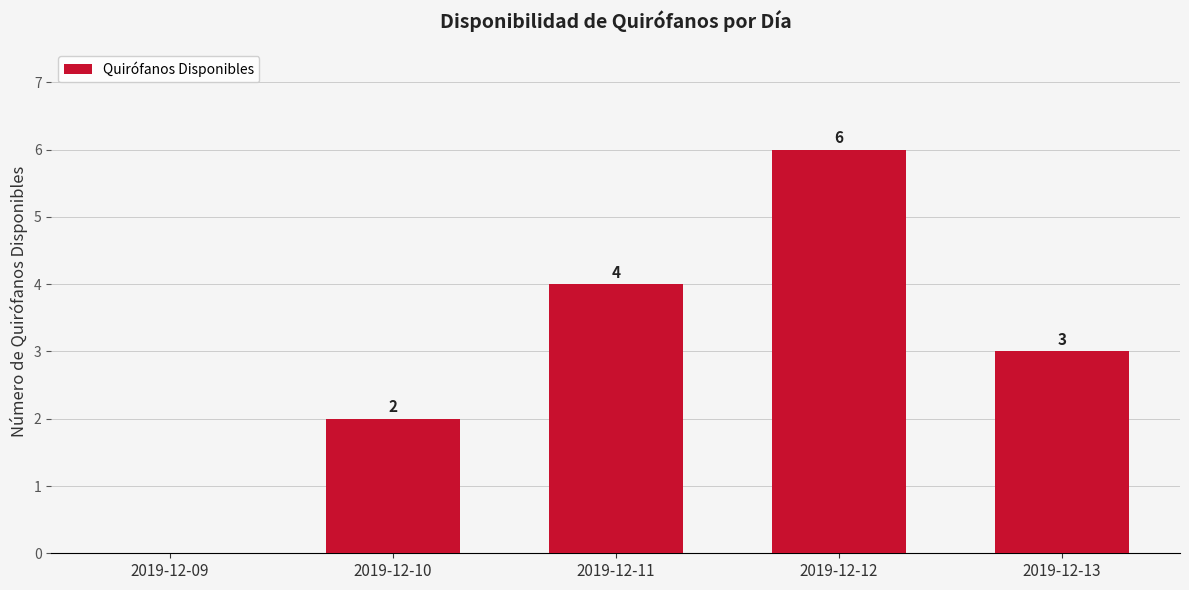

What is the sum of the values at 2019-12-13 and 2019-12-11?

7